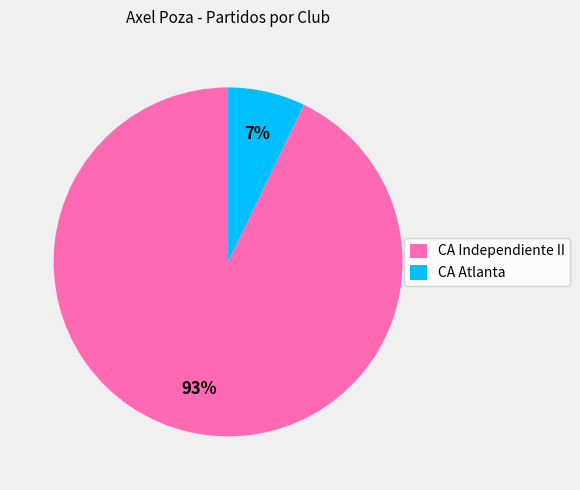

Between CA Atlanta and CA Independiente II, which is larger?

CA Independiente II